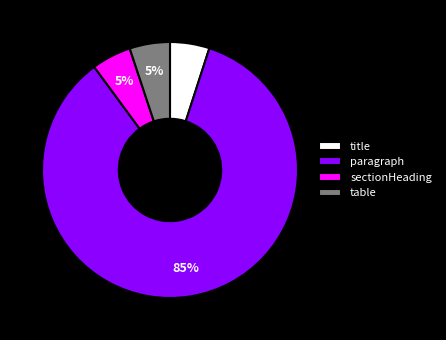

Approximately how many times larger is the value at title compared to sectionHeading?

1.0